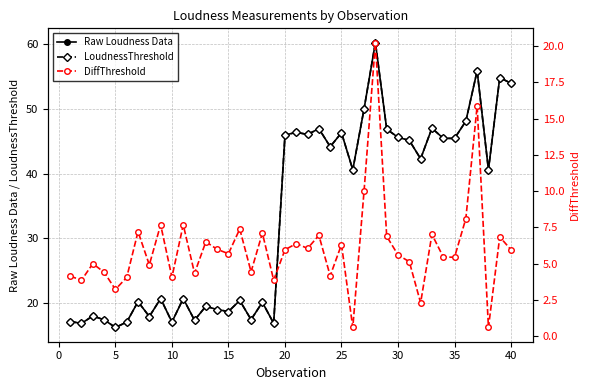

Which series has the widest spread of values?

Raw Loudness Data